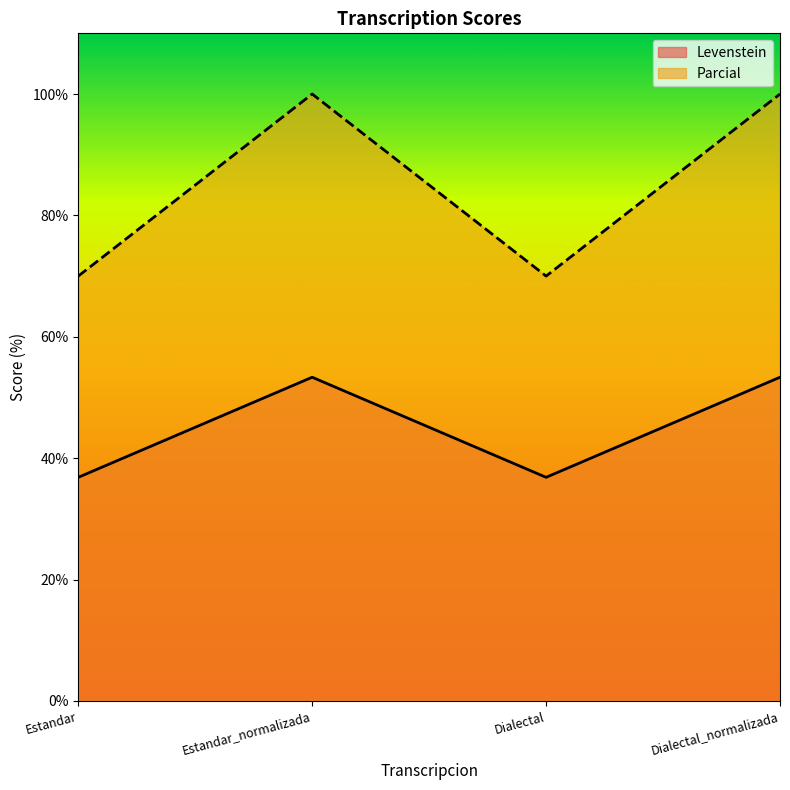

List the labels in order of Levenstein value, largest first.

Estandar_normalizada, Dialectal_normalizada, Estandar, Dialectal